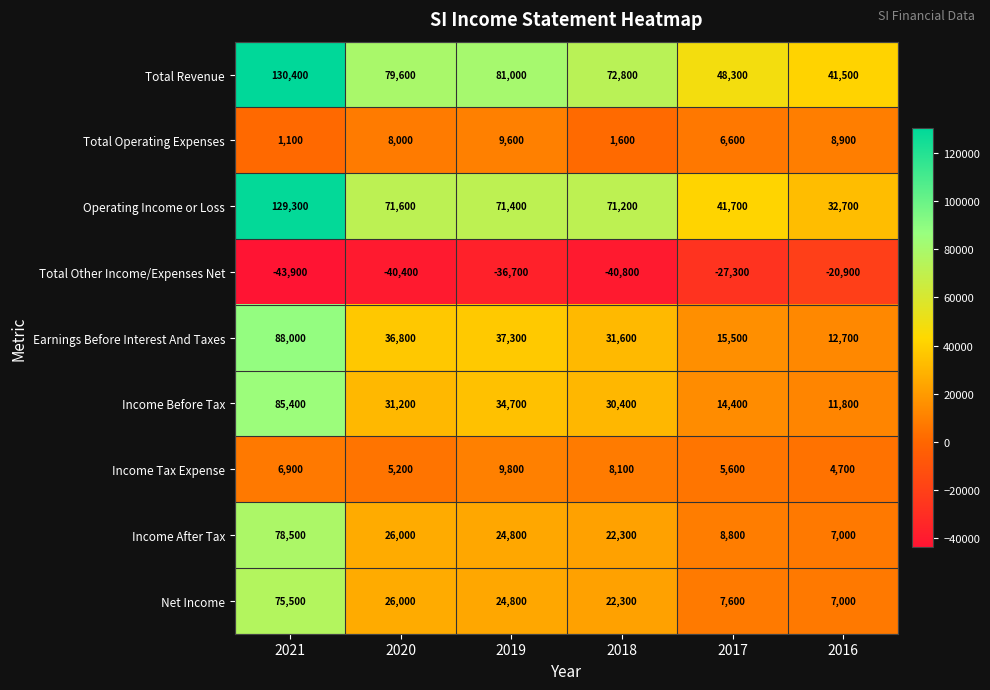

True or false: Income After Tax has a value of 10647 at 2016.

False